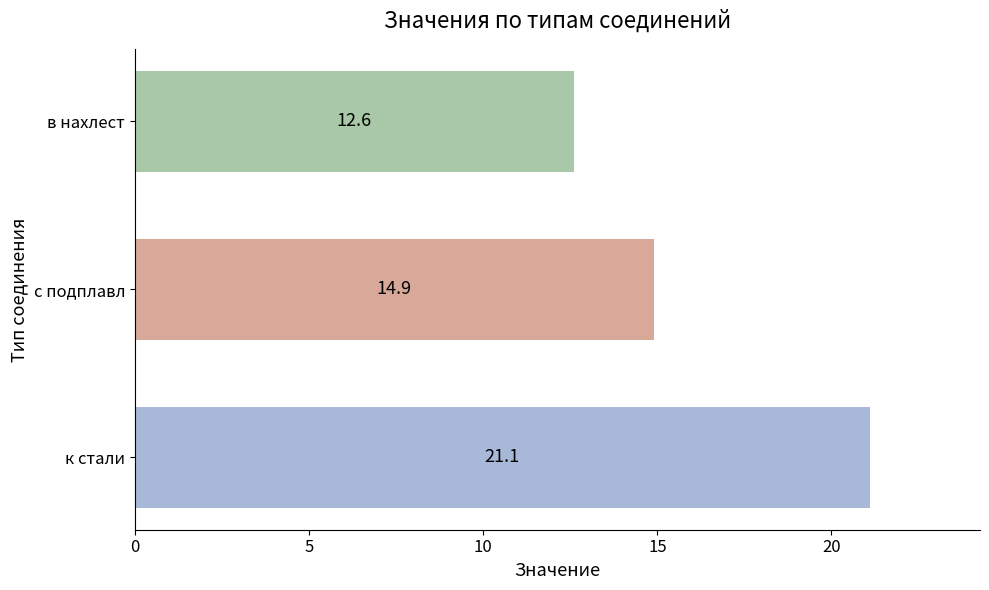

Reading bottom to top, transcribe all the data shown in this chart.

21.1	14.9	12.6